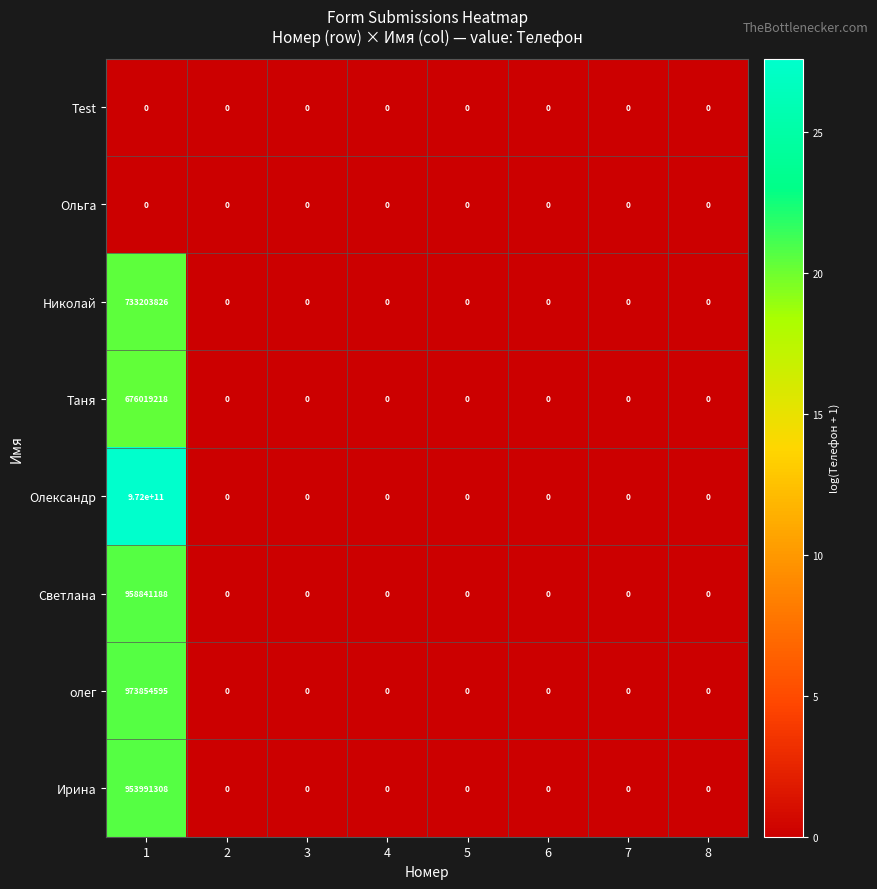

At which category is the sum across all series the highest?

1